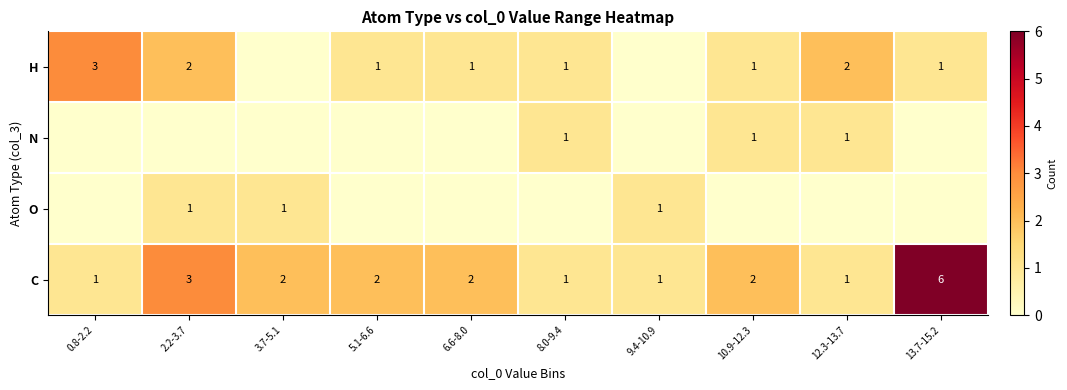

What is the sum of the H values at 13.7-15.2 and 0.8-2.2?

4